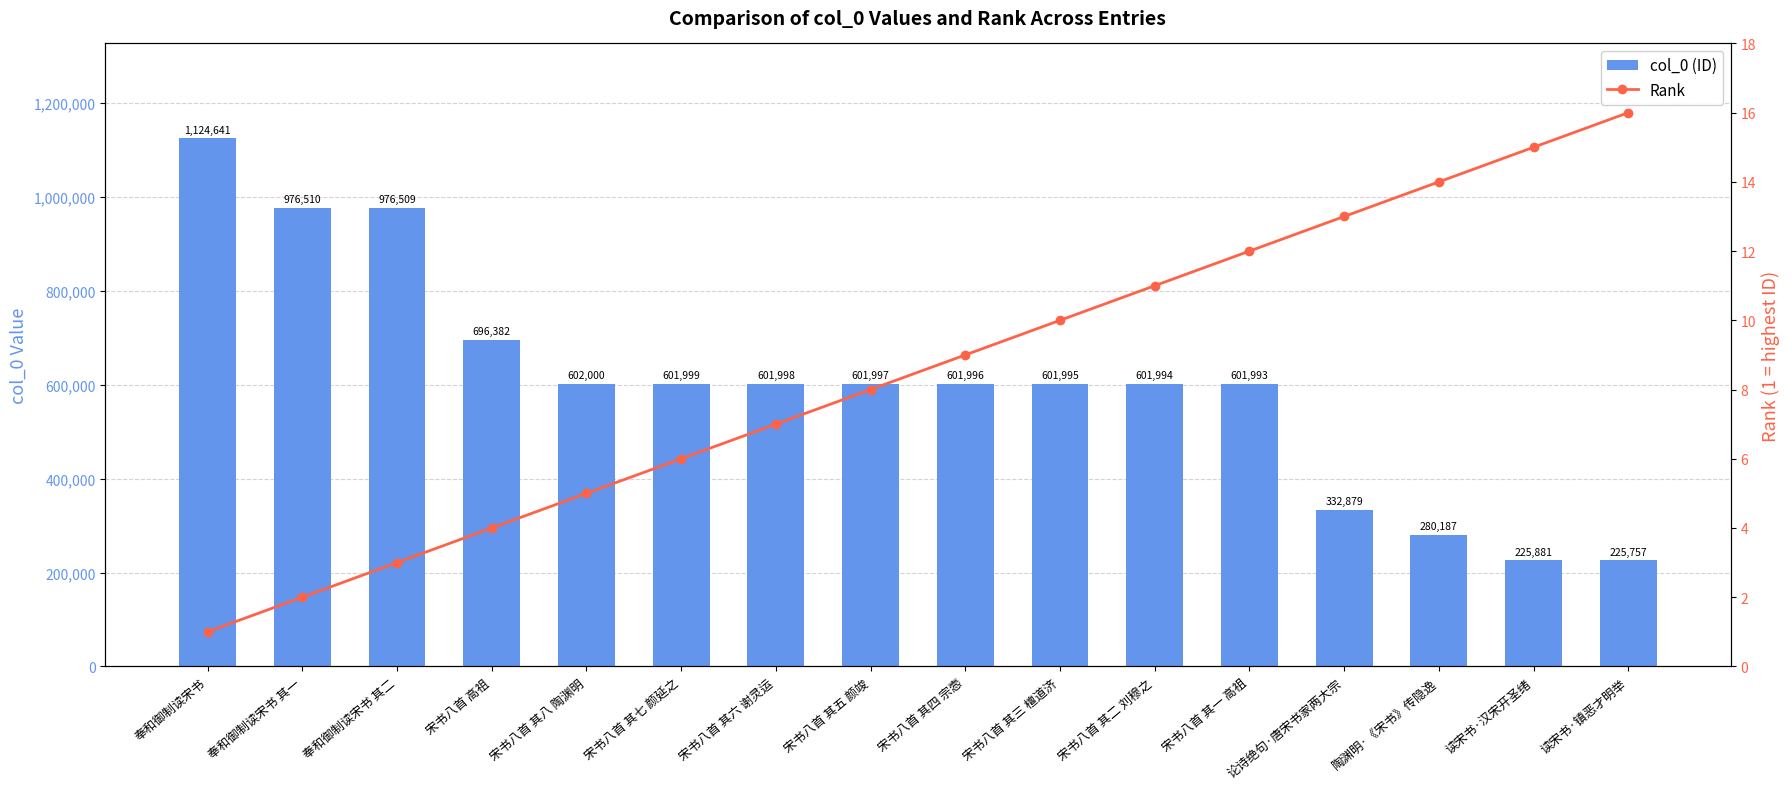

The col_0 (ID) series shows 225881 at 读宋书·汉宋开圣绪. True or false?

True